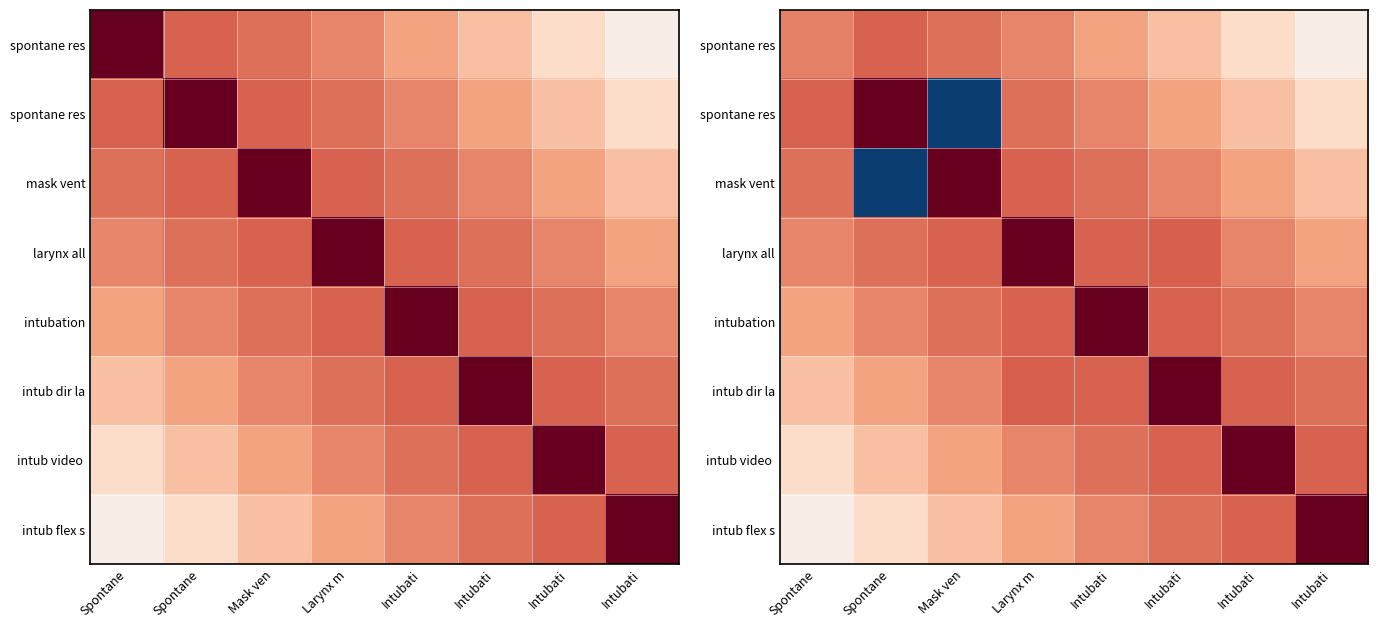

At which category does the chart reach its minimum across all series?

Mask ven